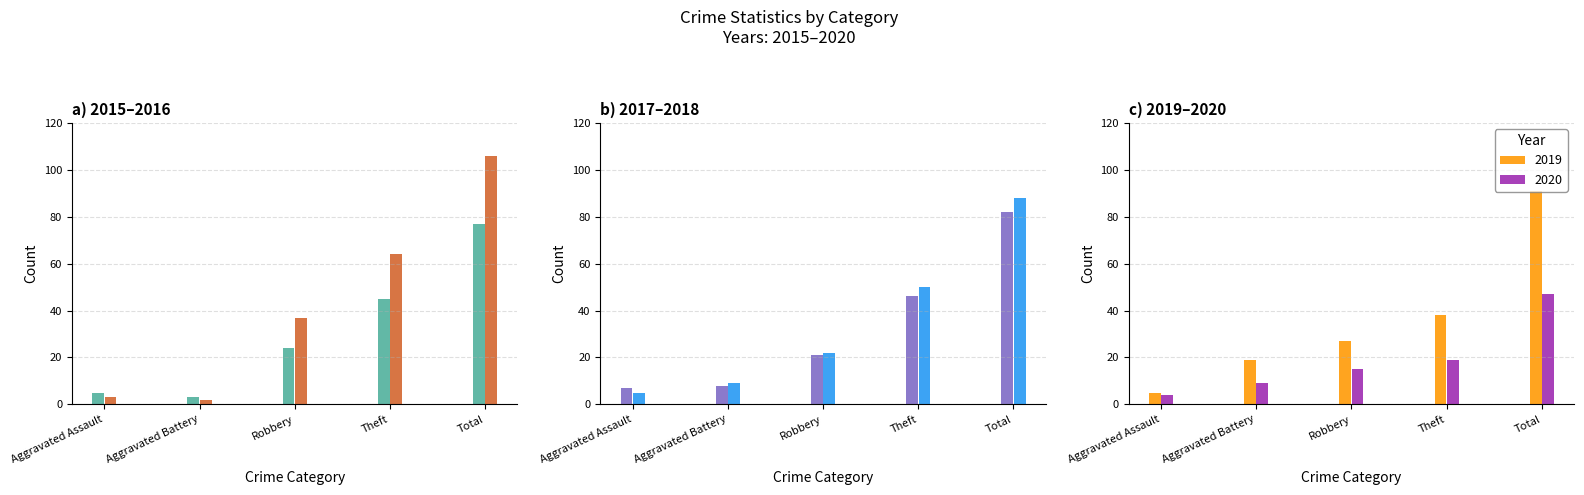

Count the number of categories in the chart.

5